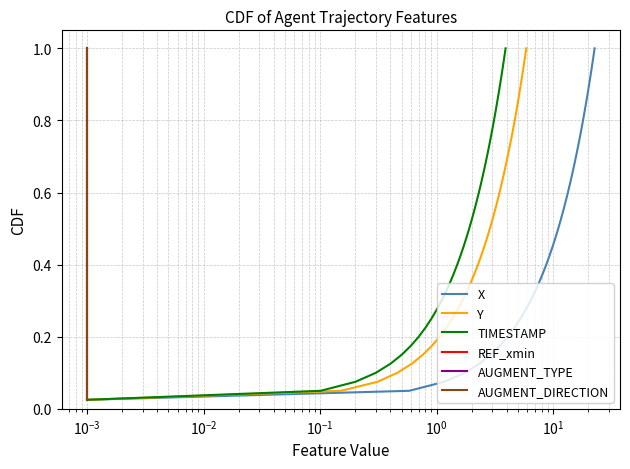

True or false: TIMESTAMP and X intersect in this chart.

False